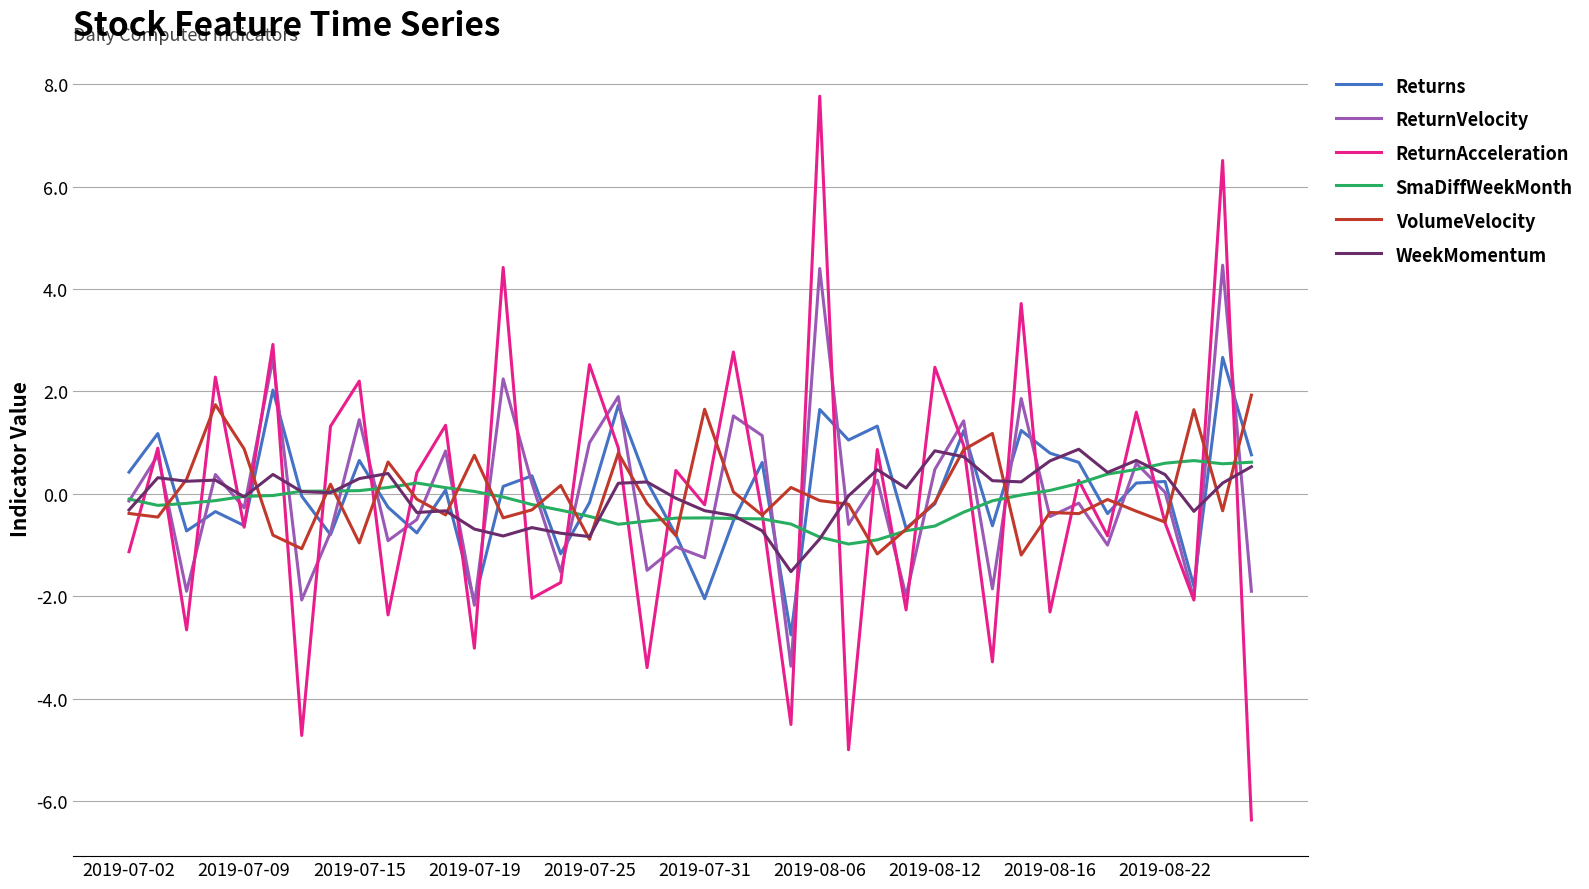

In SmaDiffWeekMonth, how many points are higher than both neighbors (excluding endpoints)?

3